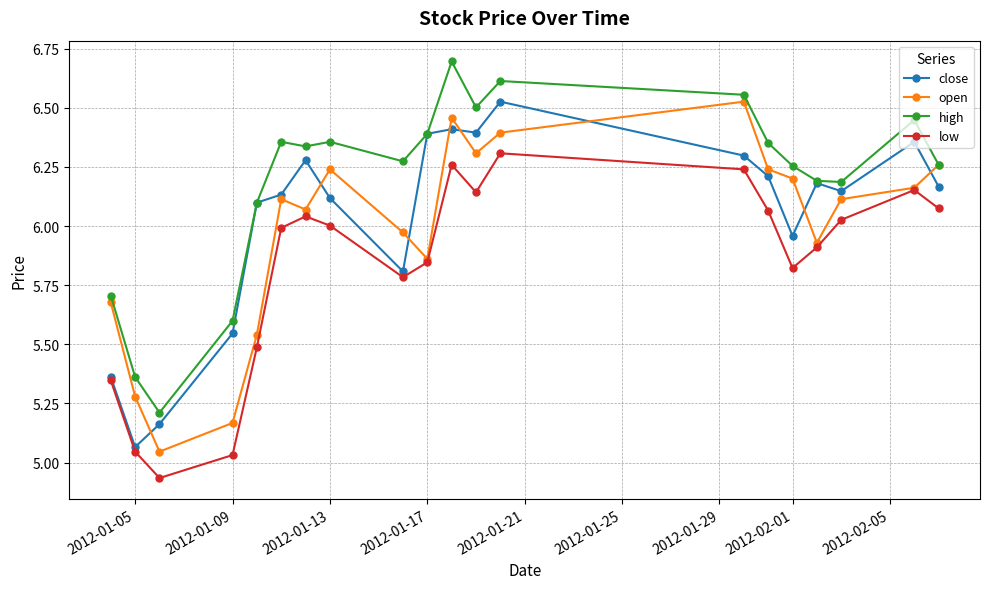

At how many categories does at least one series exceed 5?

20